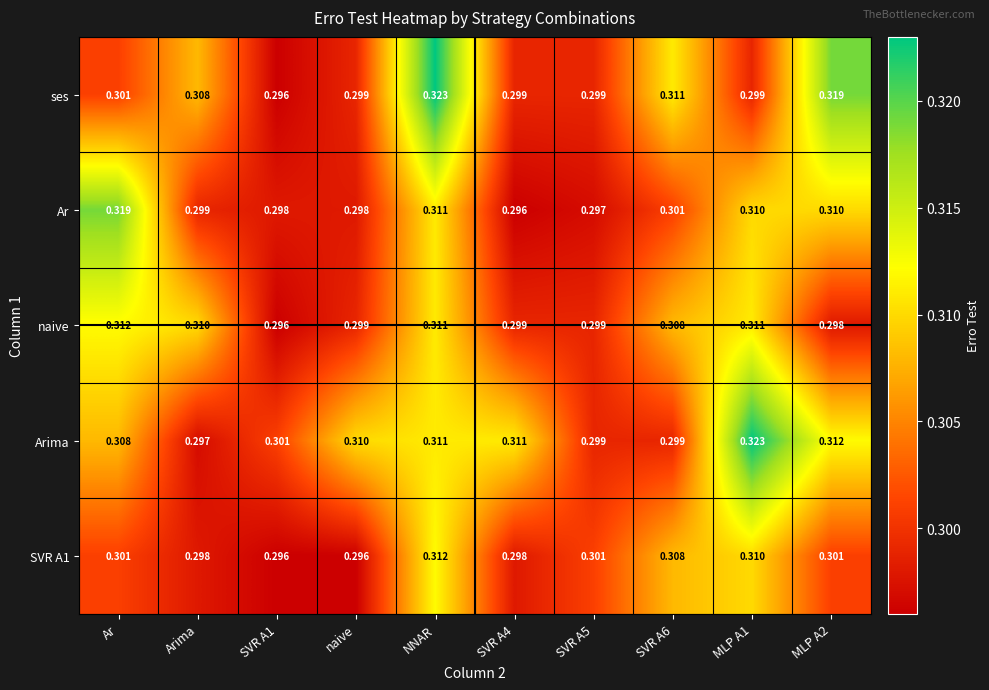

Which series has the largest total across all categories?

Arima